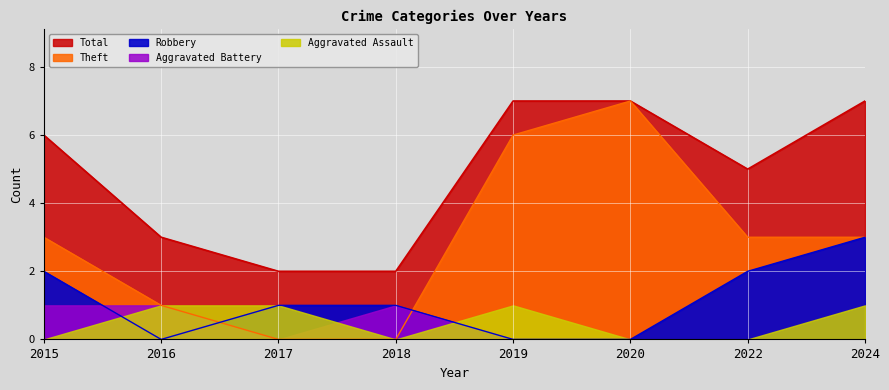

How many positive values does the Robbery series have?

5